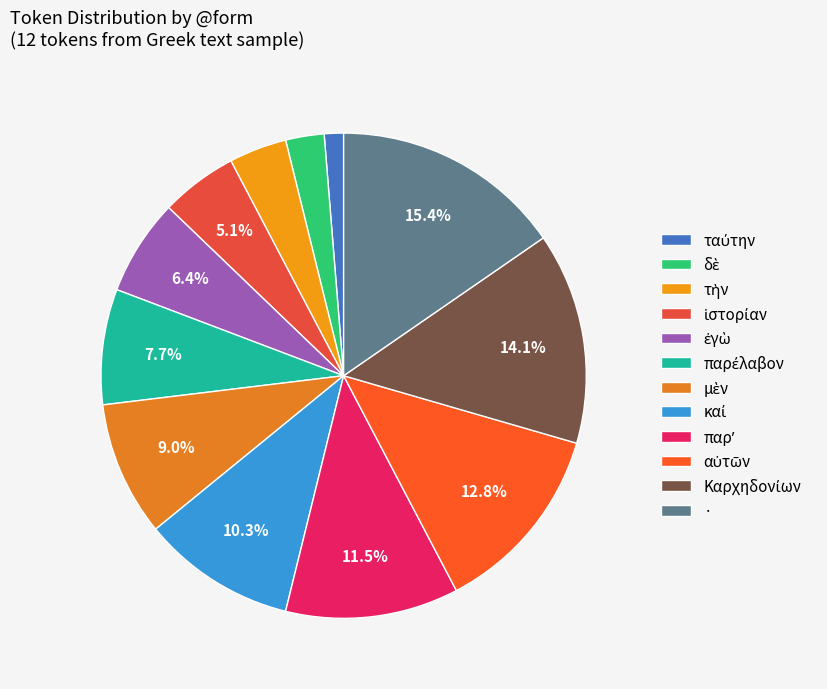

Count the number of slices in the pie.

12